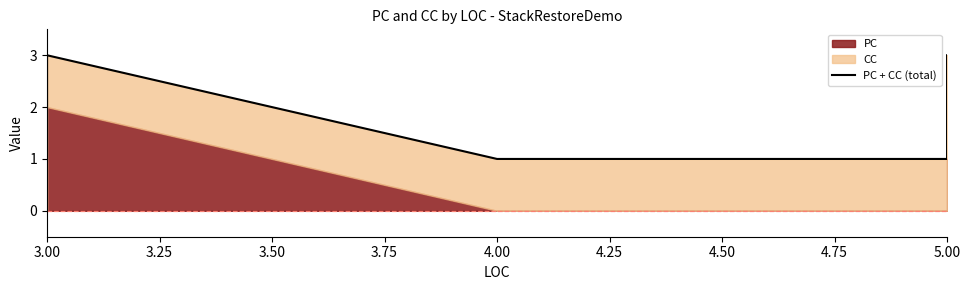

Where is the data nearest to the value 2?

3.00